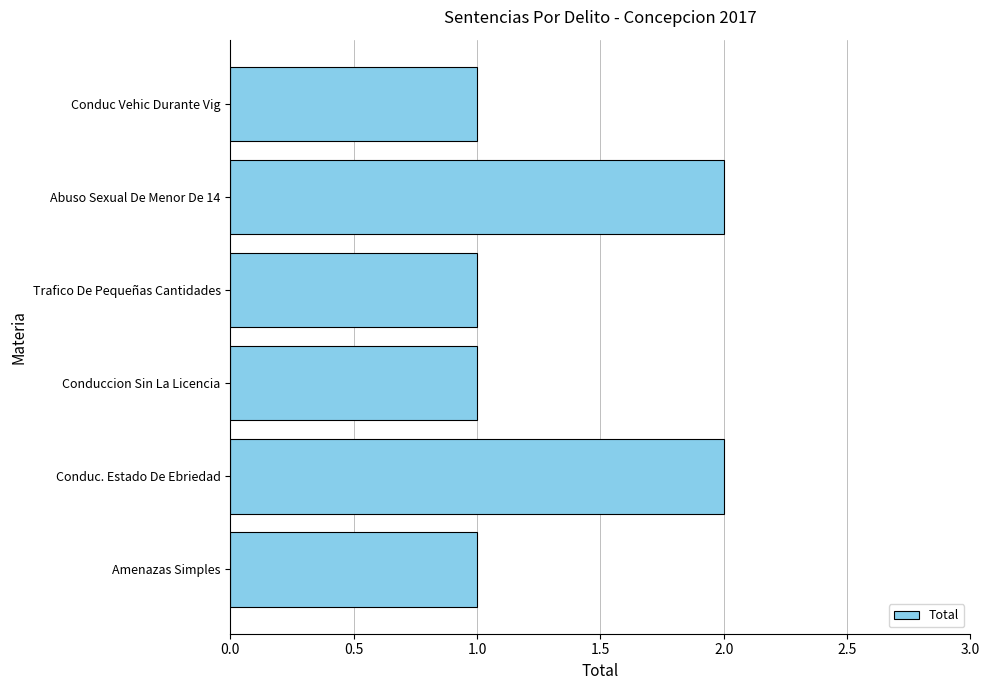

What is the difference between the maximum and minimum values?

1